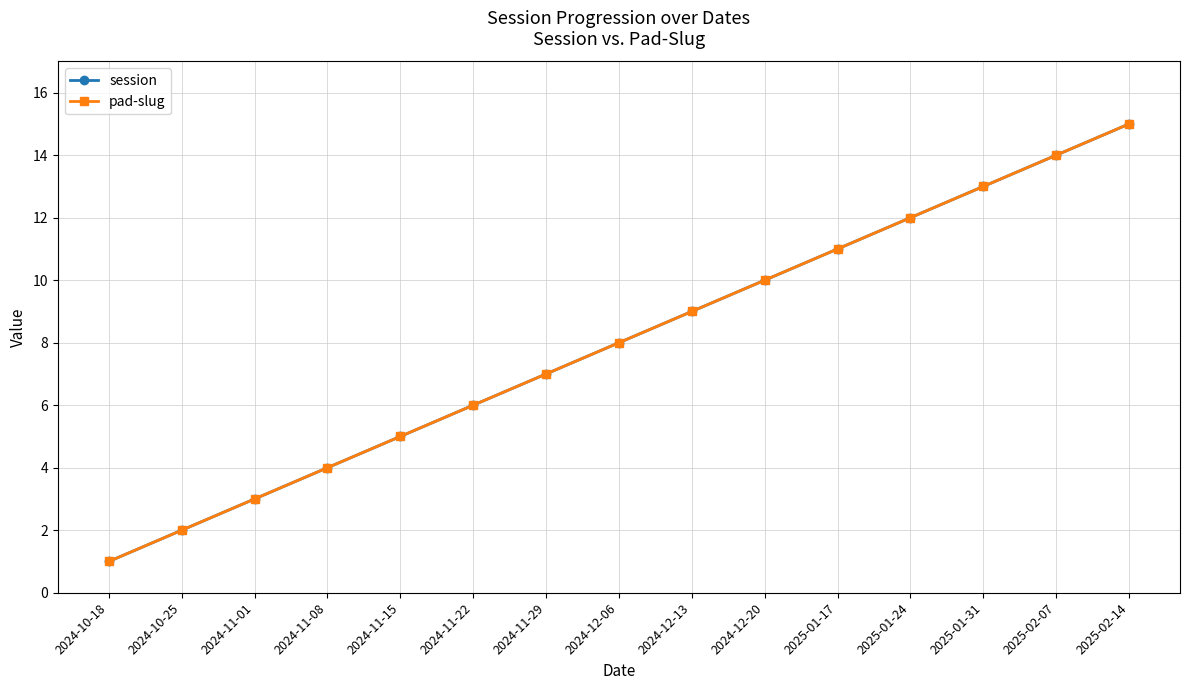

Is the value of pad-slug at 2024-10-25 greater than the value of session at 2024-12-20?

No